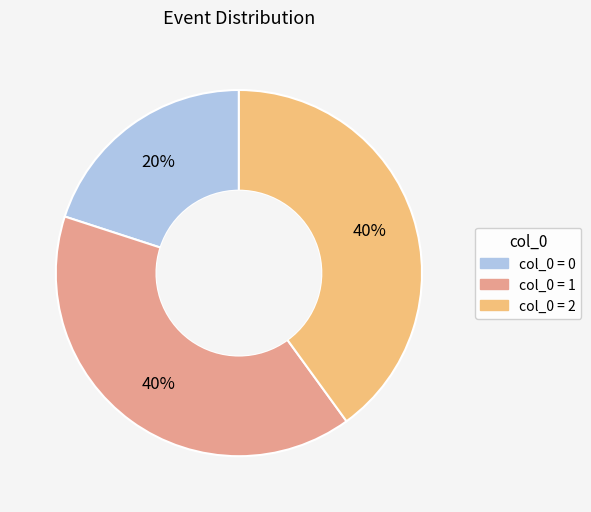

Is there a majority slice in this chart?

No